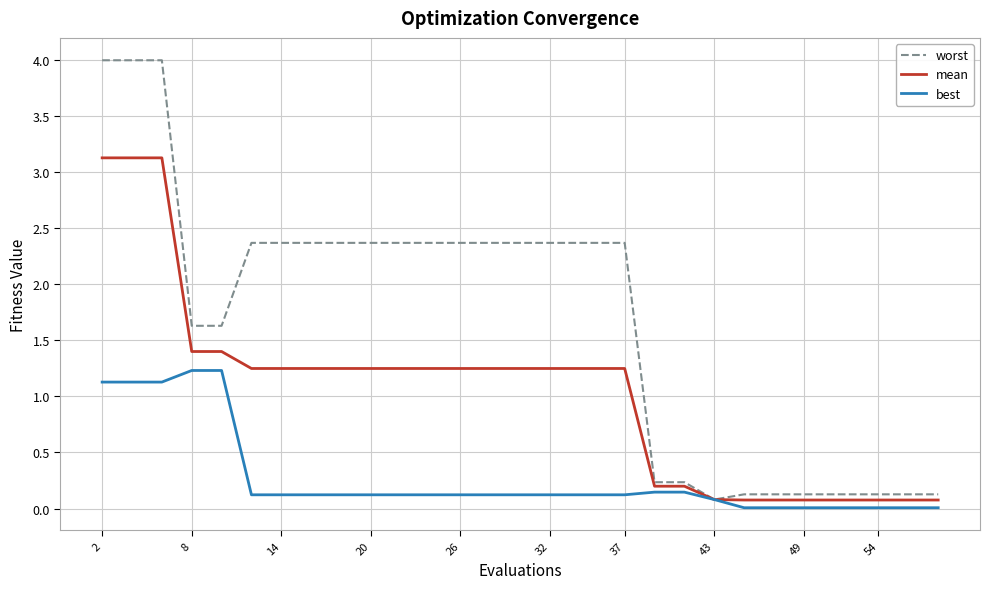

What is the maximum value shown in the chart?

4.0